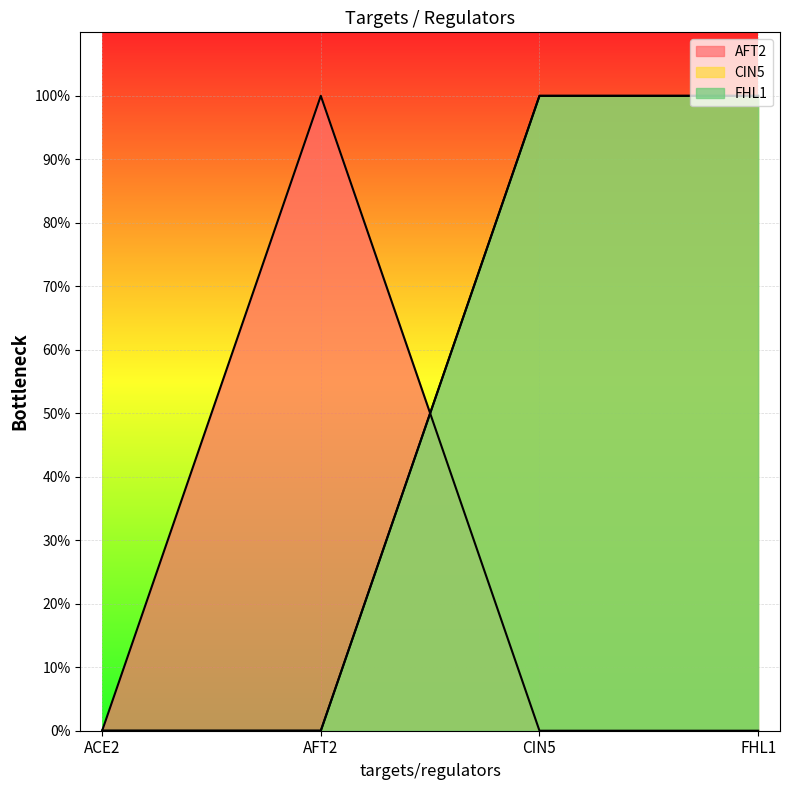

True or false: CIN5 has more than 1 points higher than both neighbors.

False